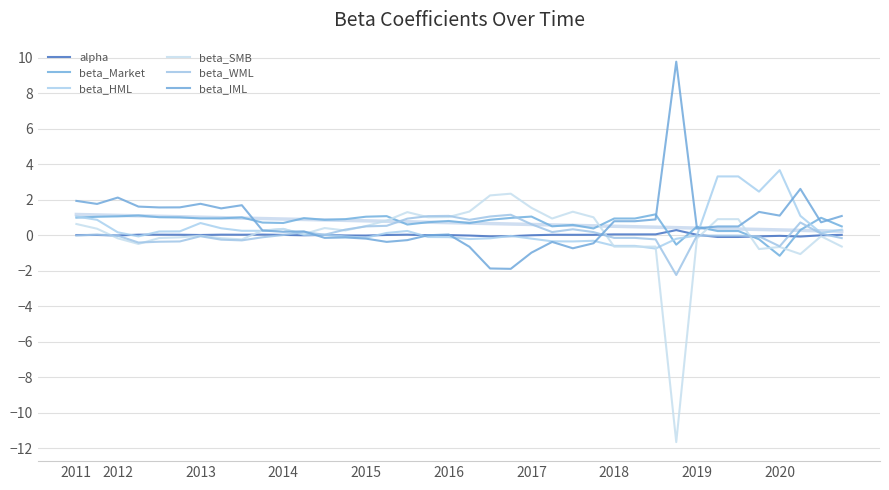

What is the maximum value shown in the chart?

9.8